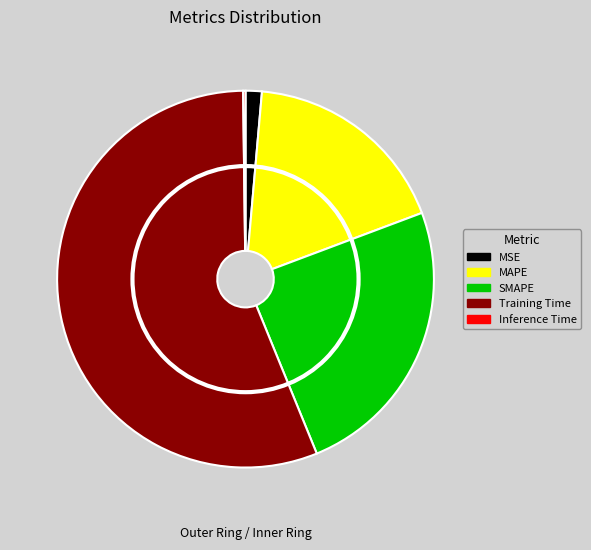

Is MAPE the majority of the pie?

No